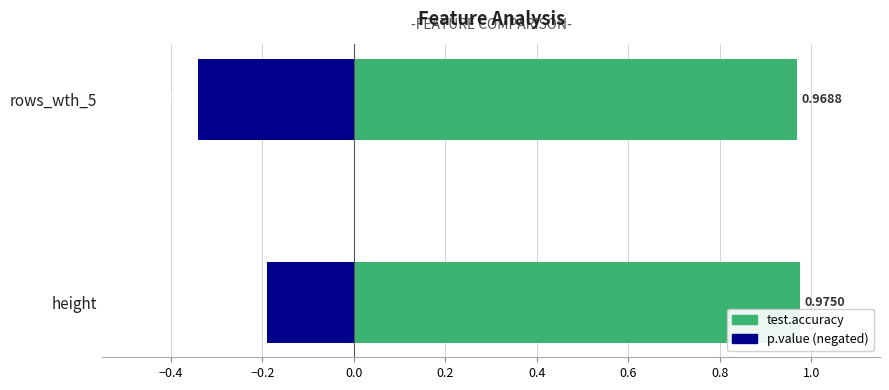

What is the maximum value shown in the chart?

1.0